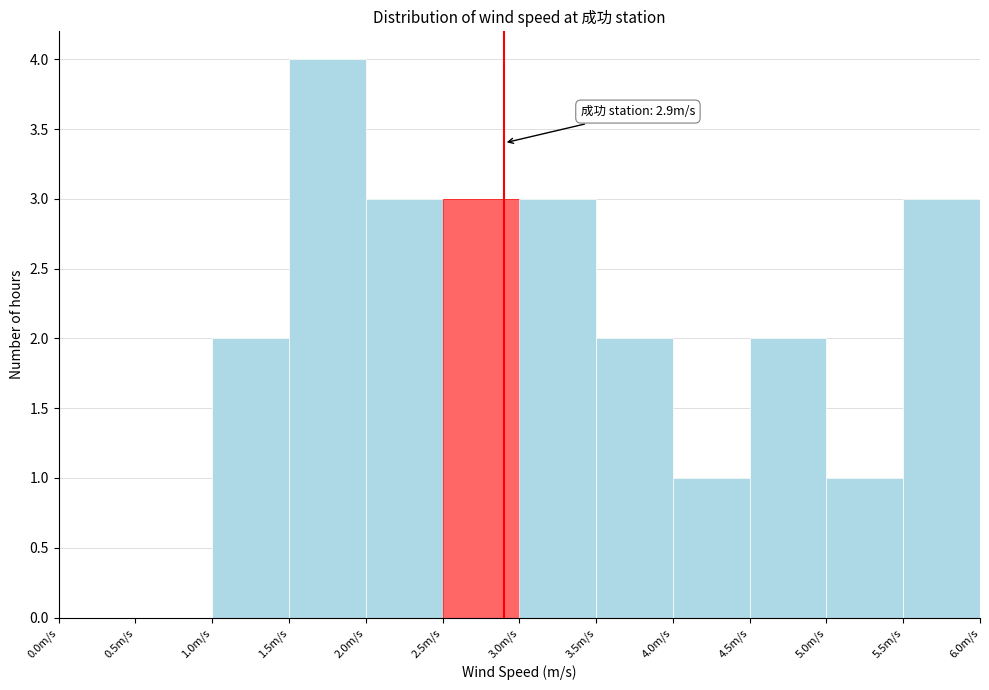

Over which range of the x-axis is the bar tallest?

1.5 to 2.0